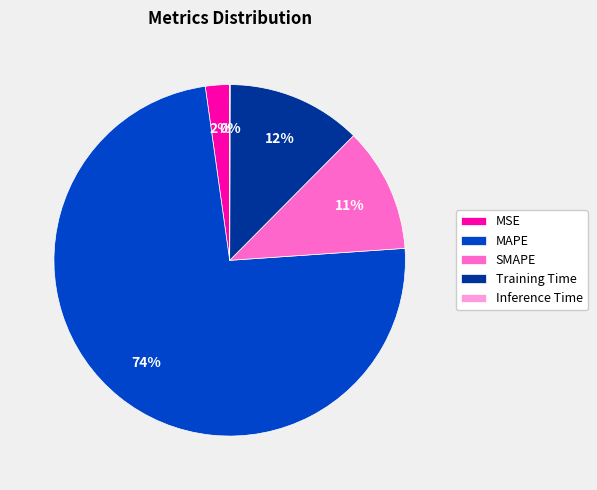

Approximately how many times larger is the value at SMAPE compared to Training Time?

0.9